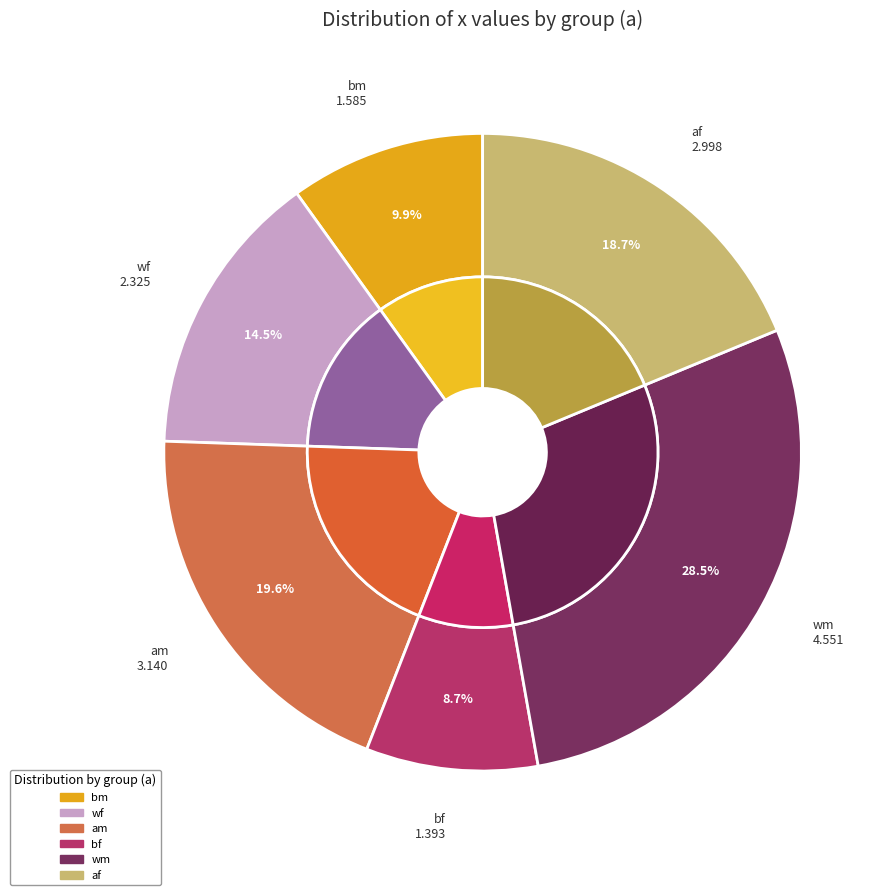

Count the number of slices in the pie.

6